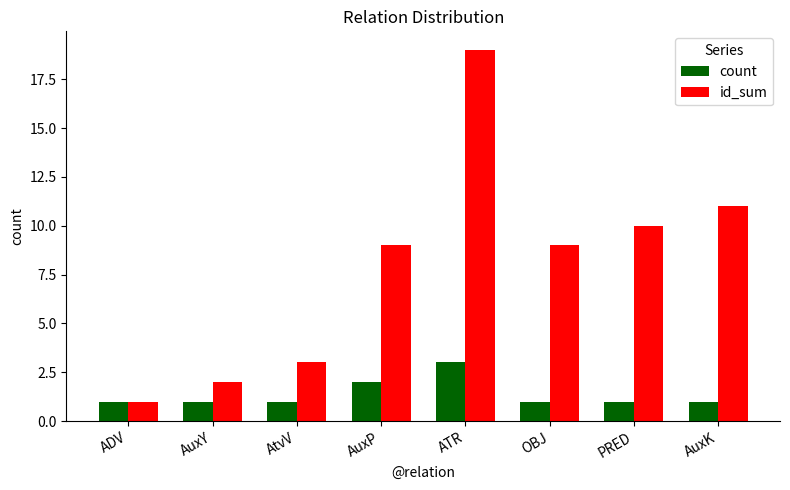

What are all the series names shown in the legend?

count, id_sum